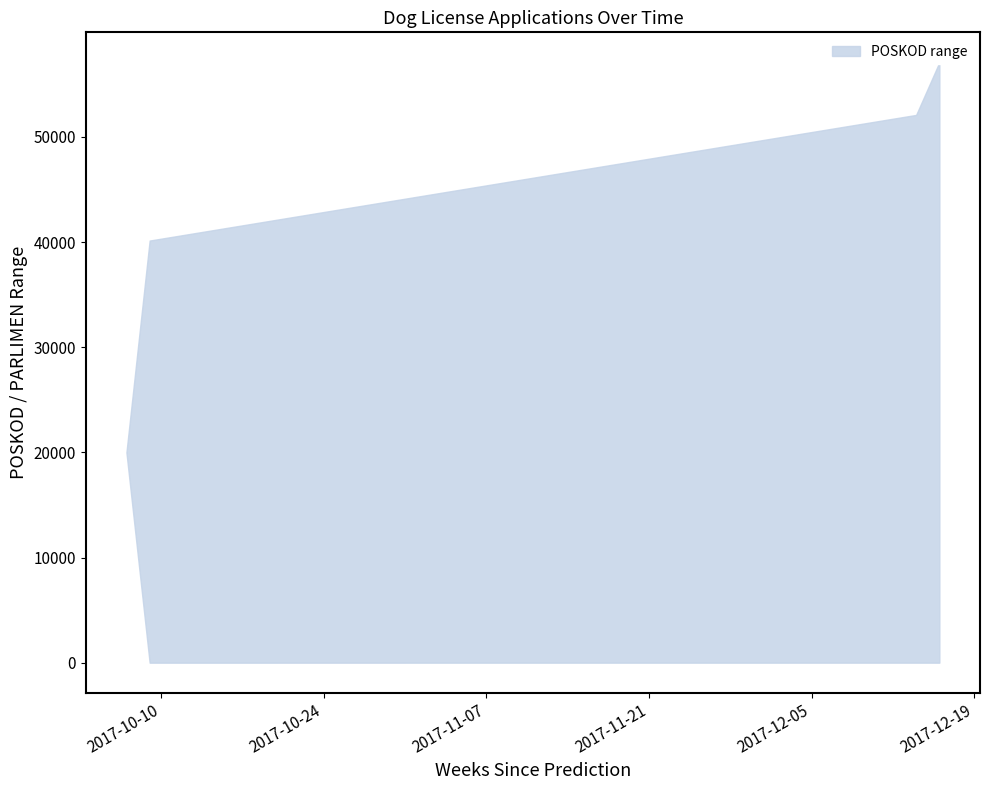

True or false: upper has a value of 40150 at 2017/10/09.

True